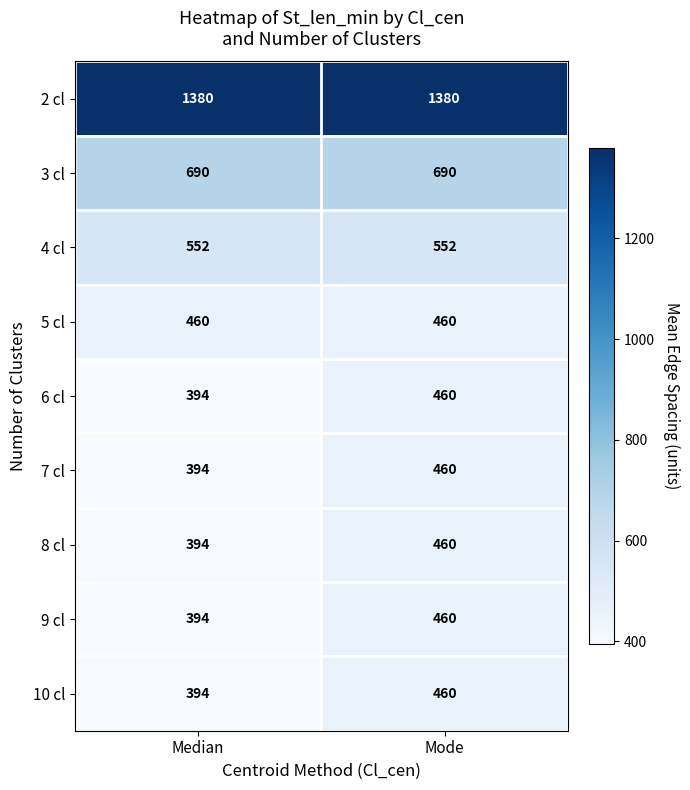

True or false: 3 cl has a value of 478 at Median.

False